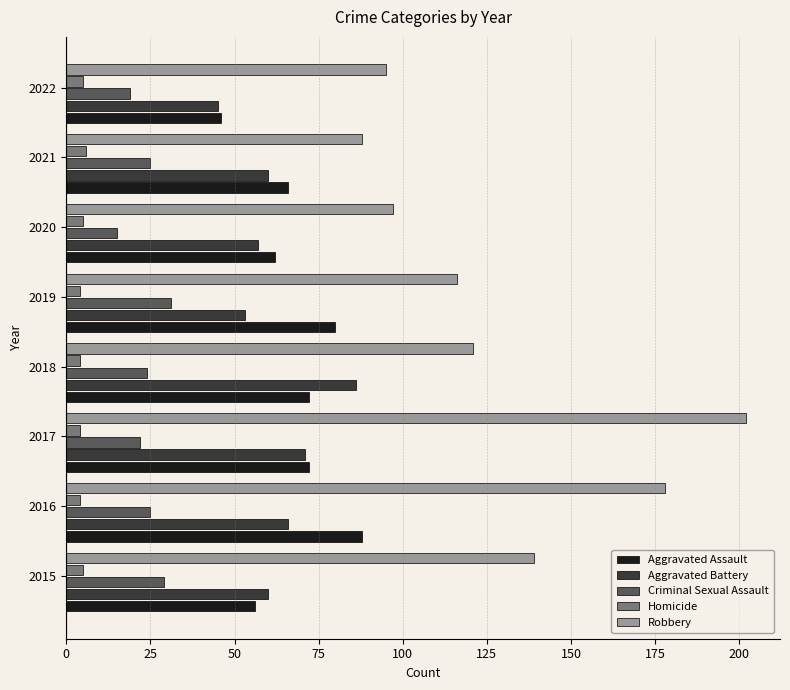

The value of Robbery at 2017 is 202. True or false?

True